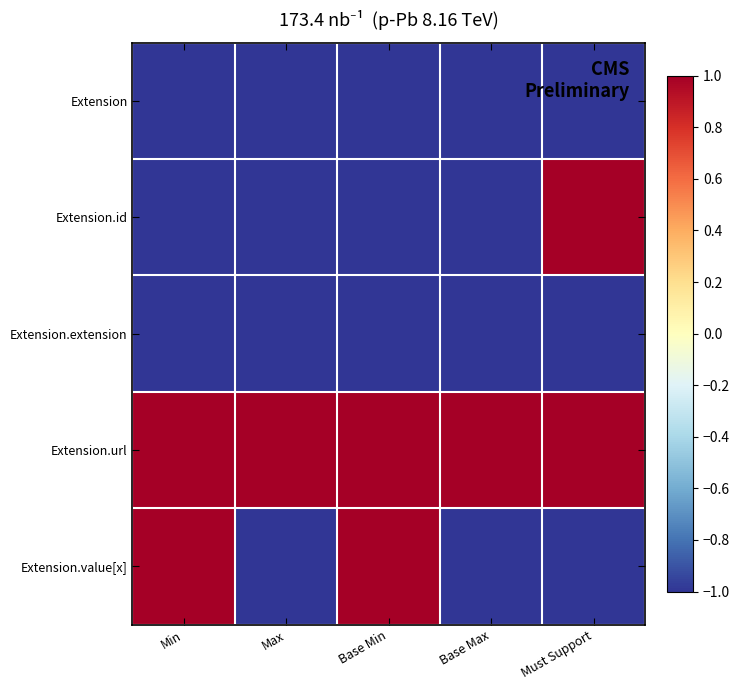

What is the total value across all series at Min?

-1